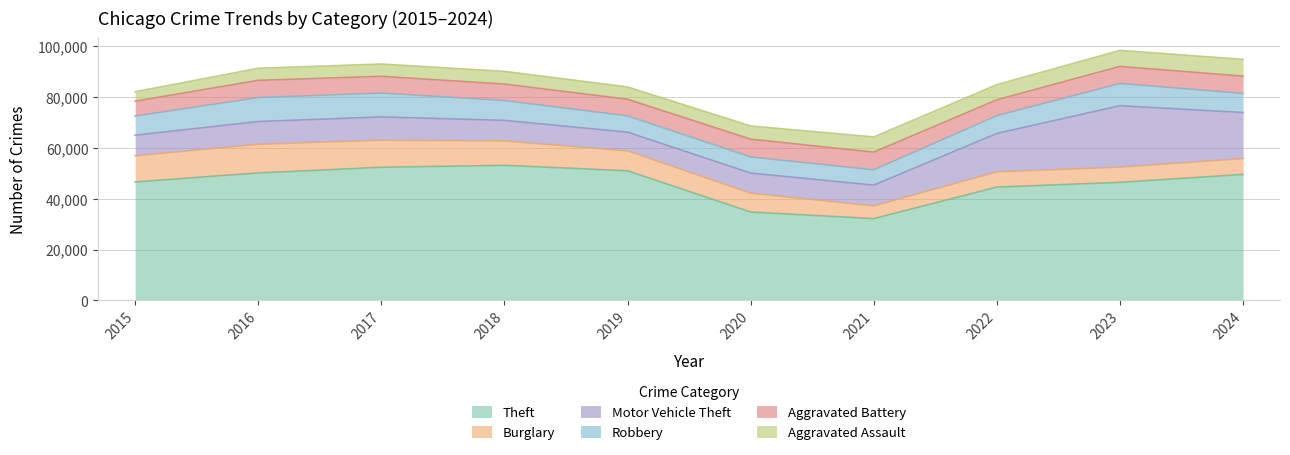

Does the chart have visible grid lines?

Yes